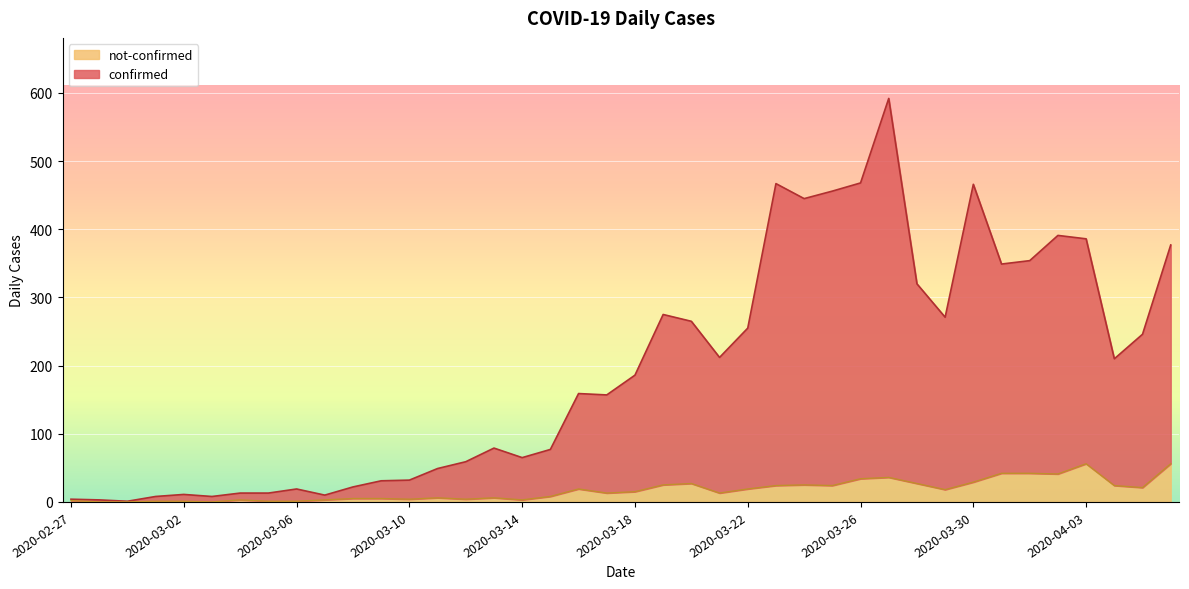

How many positive values does the not-confirmed series have?

37